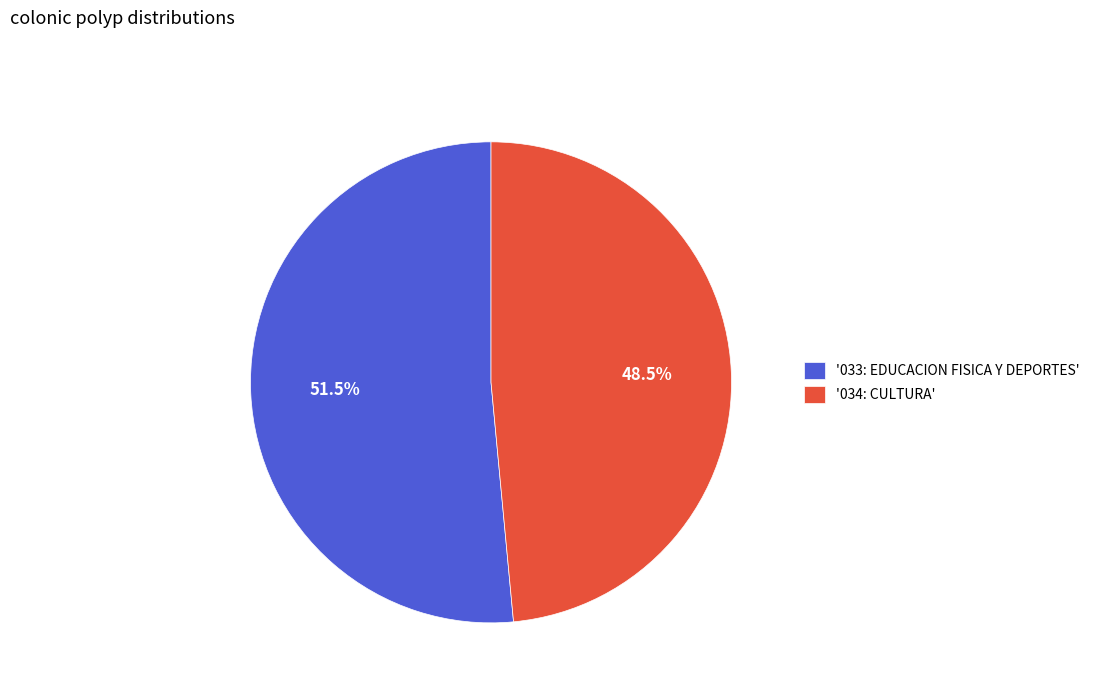

Which has a higher value, '034: CULTURA' or '033: EDUCACION FISICA Y DEPORTES'?

'033: EDUCACION FISICA Y DEPORTES'